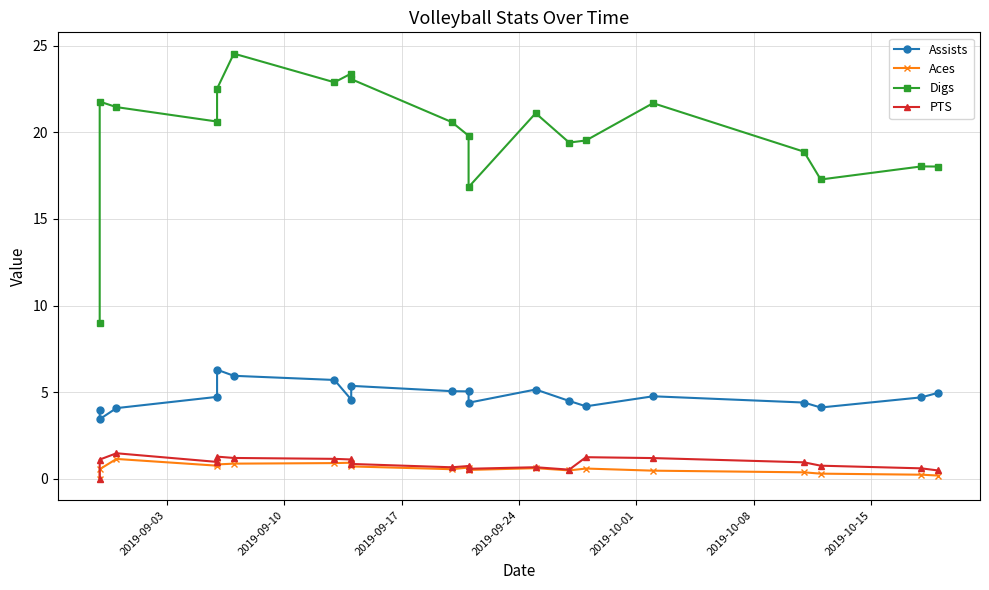

Which series has the largest range (max minus min)?

Digs